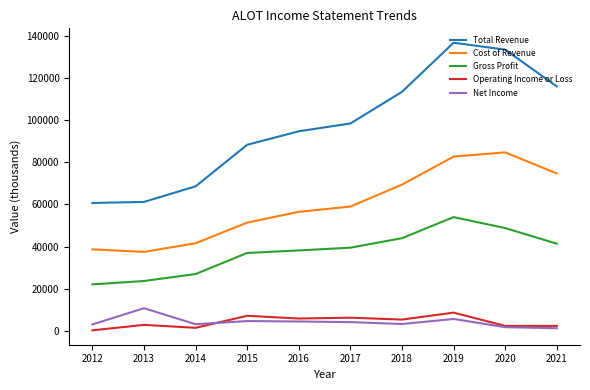

In Net Income, how many points are higher than both neighbors (excluding endpoints)?

3